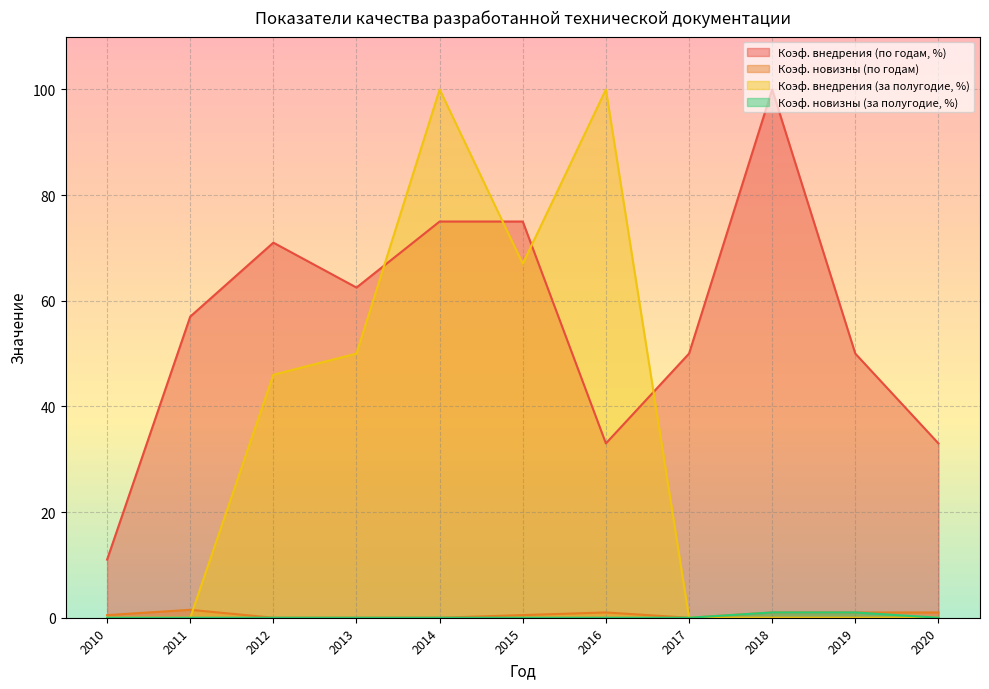

Reading left to right, what are all the values shown in this chart?

Коэф. внедрения (по годам, %): 11.0	57.0	71.0	62.5	75.0	75.0	33.0	50.0	100.0	50.0	33.0
Коэф. новизны (по годам): 0.5	1.5	0.0	0.0	0.0	0.5	1.0	0.0	1.0	1.0	1.0
Коэф. внедрения (за полугодие, %): 0.0	0.0	46.0	50.0	100.0	67.0	100.0	0.0	0.0	0.0	0.0
Коэф. новизны (за полугодие, %): 0.0	0.0	0.0	0.0	0.0	0.0	0.0	0.0	1.0	1.0	0.0